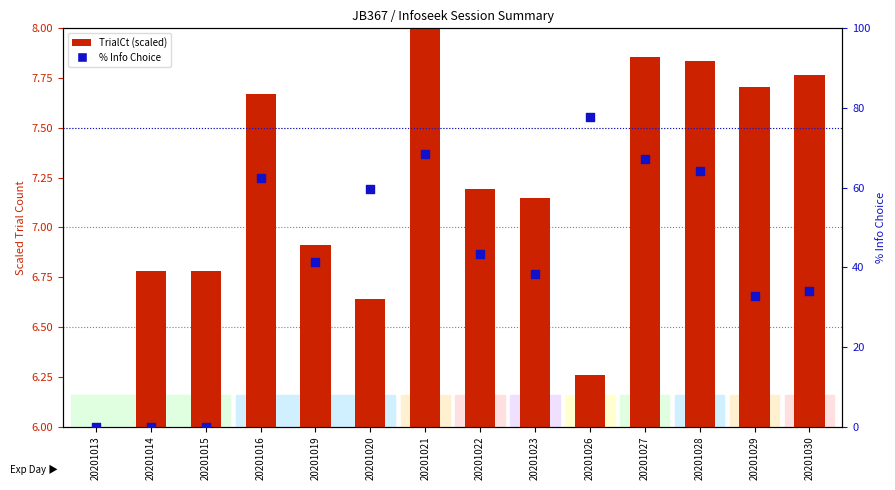

Which series has the widest spread of Y values?

% Info Choice